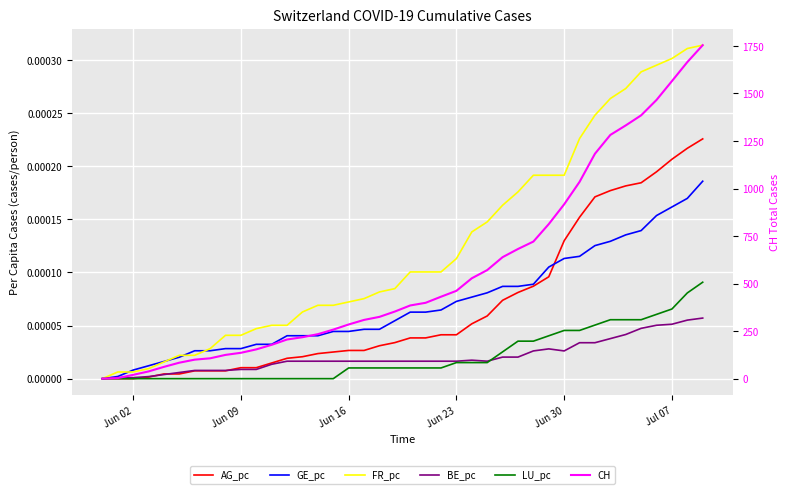

True or false: GE_pc has more than 1 points higher than both neighbors.

False